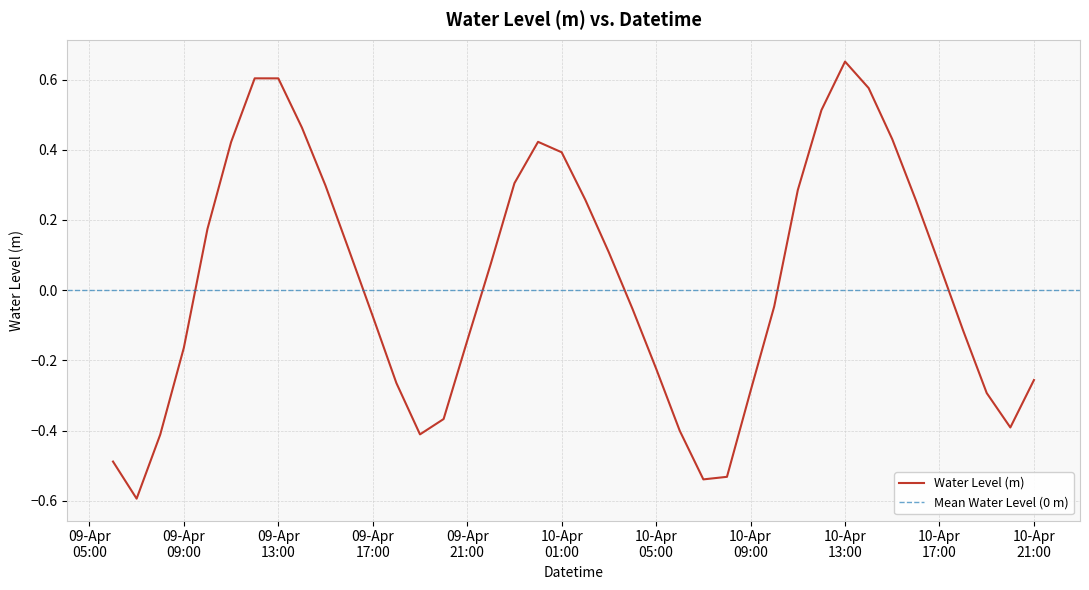

What is the minimum value shown in the chart?

-0.6